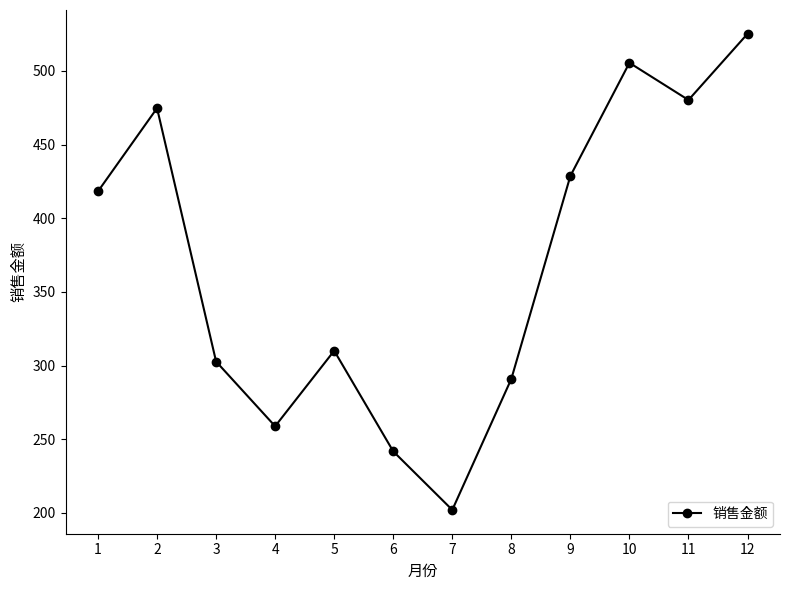

Between 2 and 7, which is larger?

2